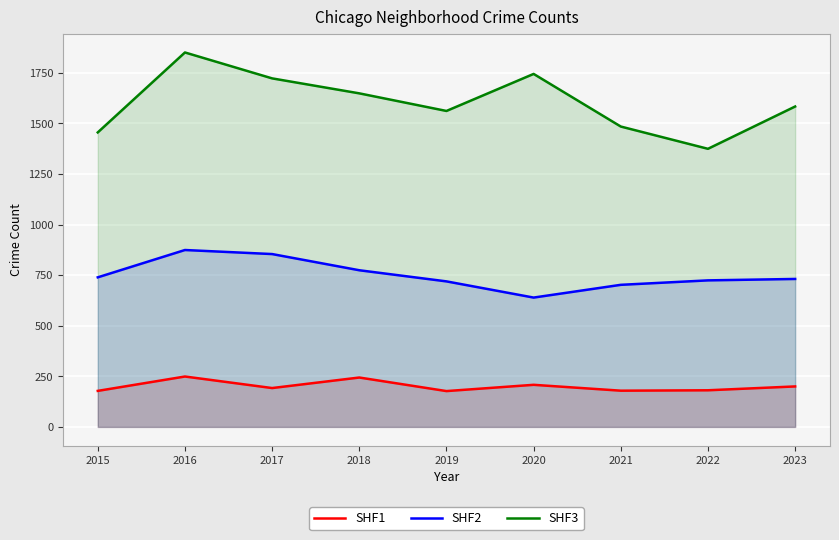

What is the sum of the SHF1 values at 2019 and 2015?

355